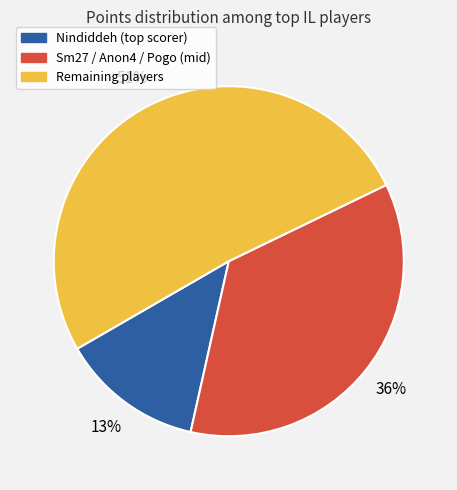

Is there any slice that represents more than half of the pie?

Yes